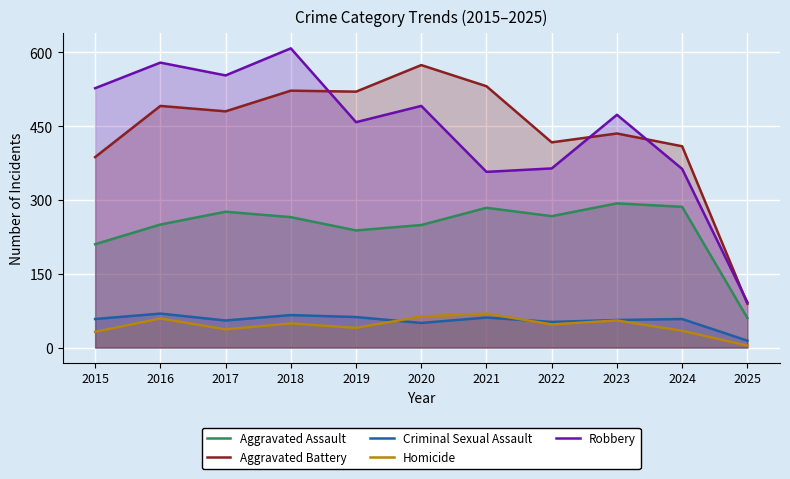

What is the difference between the highest and lowest values at 2015?

495